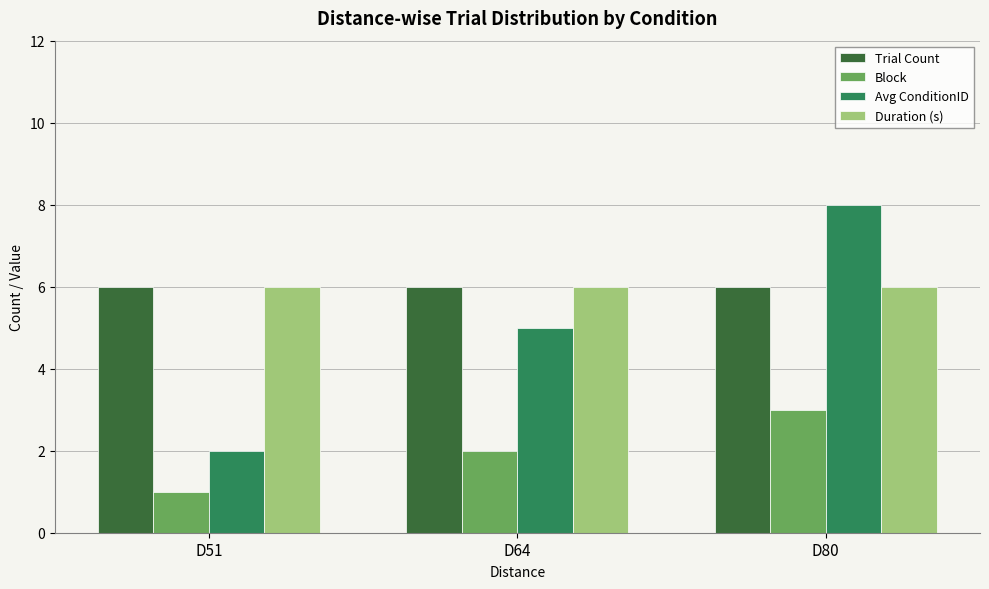

Reading left to right, transcribe all the data shown in this chart.

Trial Count: 6	6	6
Block: 1	2	3
Avg ConditionID: 2	5	8
Duration (s): 6	6	6